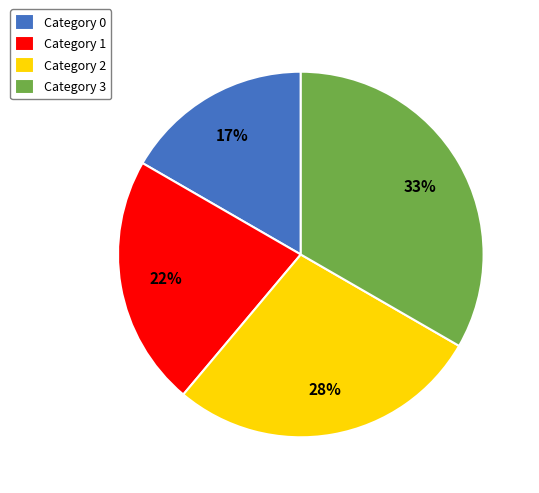

To the nearest percent, what percentage of the pie is Category 3?

33%